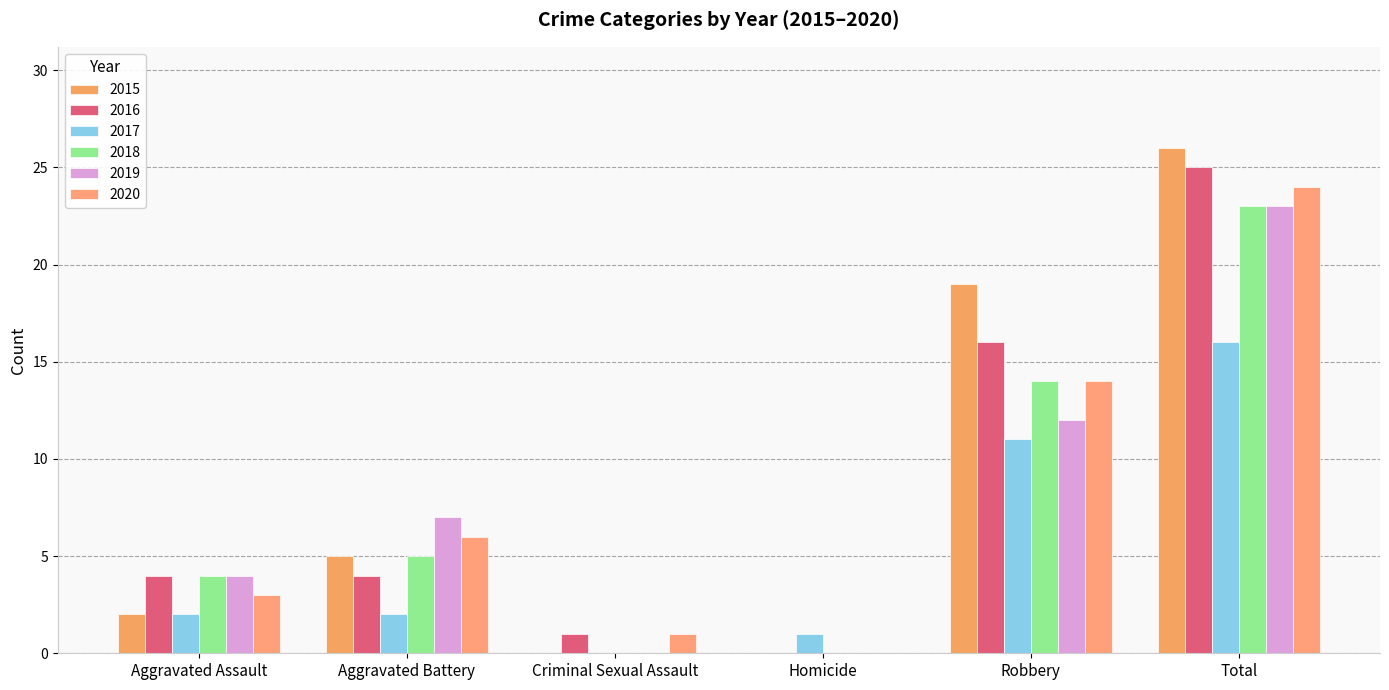

Reading left to right, list all the values displayed in this chart.

2015: 2	5	0	0	19	26
2016: 4	4	1	0	16	25
2017: 2	2	0	1	11	16
2018: 4	5	0	0	14	23
2019: 4	7	0	0	12	23
2020: 3	6	1	0	14	24